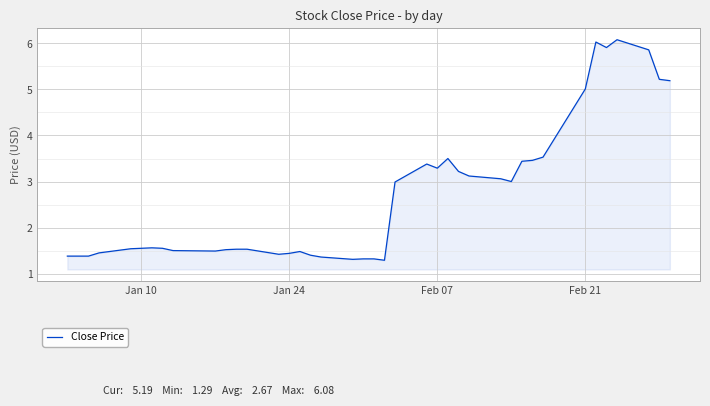

What is the maximum value shown in the chart?

6.1